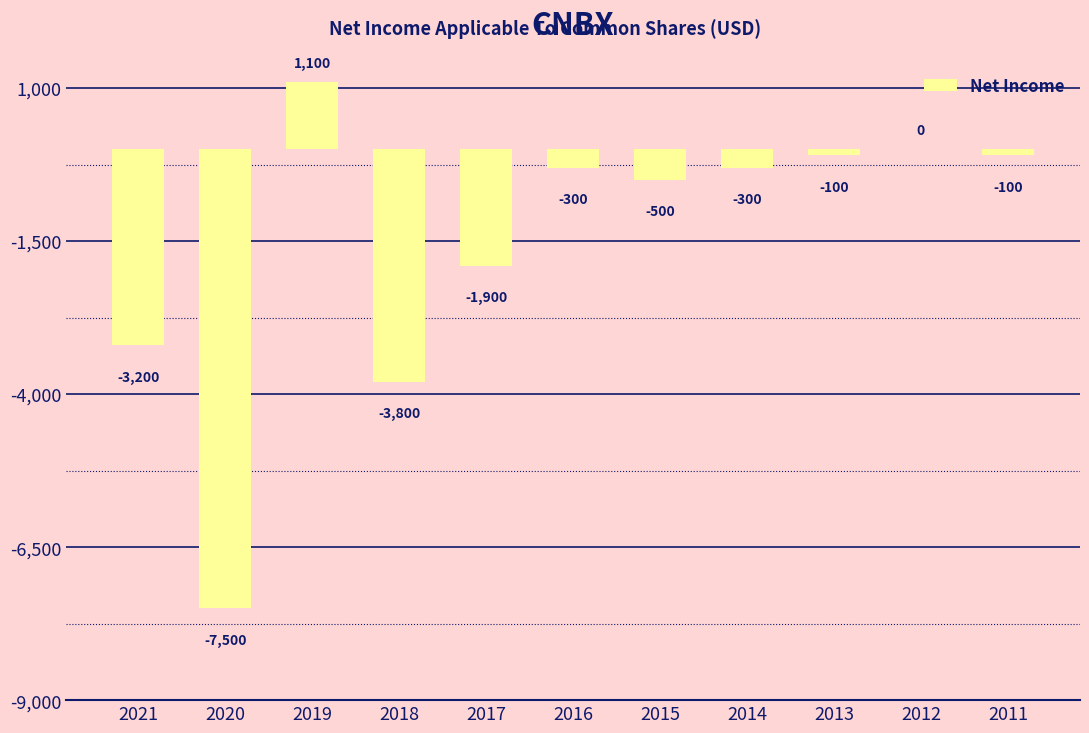

At which label is the value closest to -3200?

2021